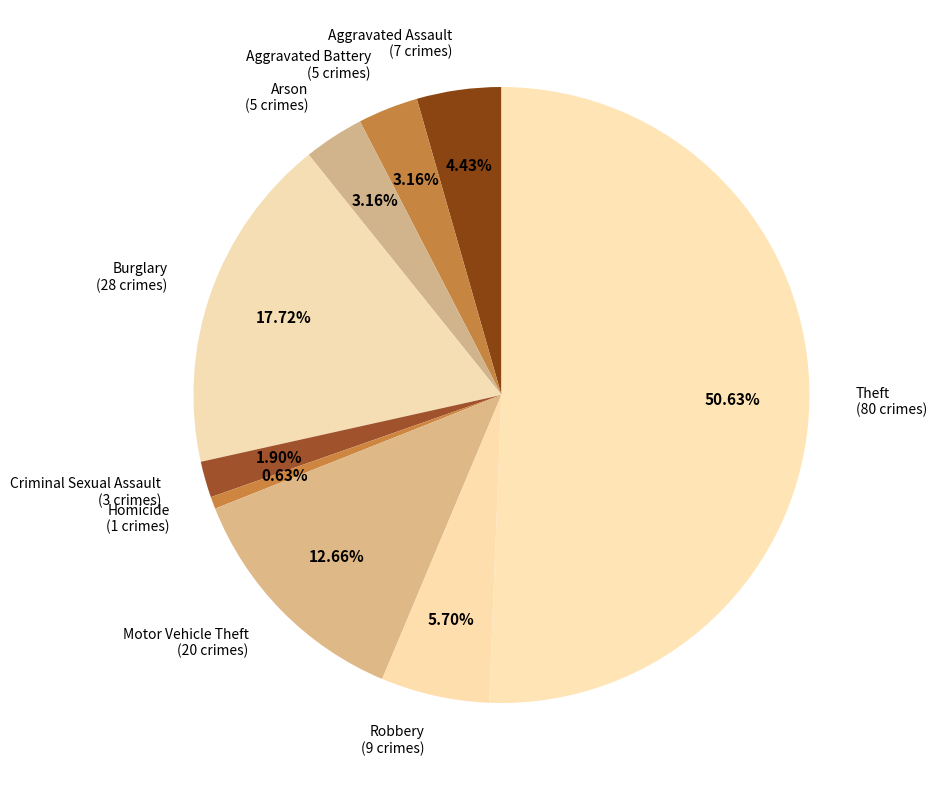

Approximately how many times larger is the value at Motor Vehicle Theft compared to Homicide?

20.0